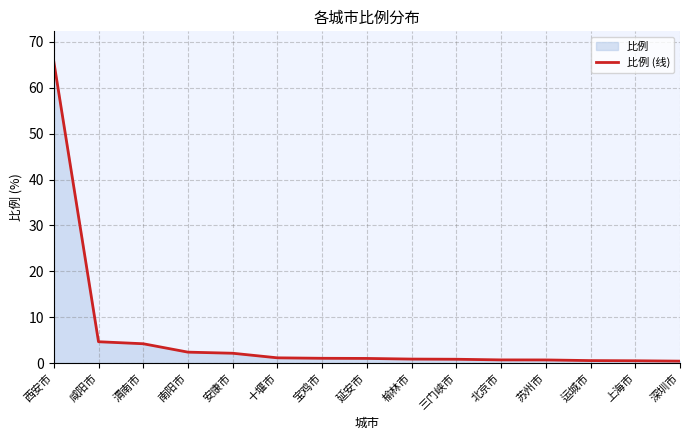

Reading right to left, what are all the values shown in this chart?

0.4	0.5	0.5	0.7	0.7	0.8	0.9	1.0	1.0	1.1	2.1	2.4	4.2	4.7	65.7